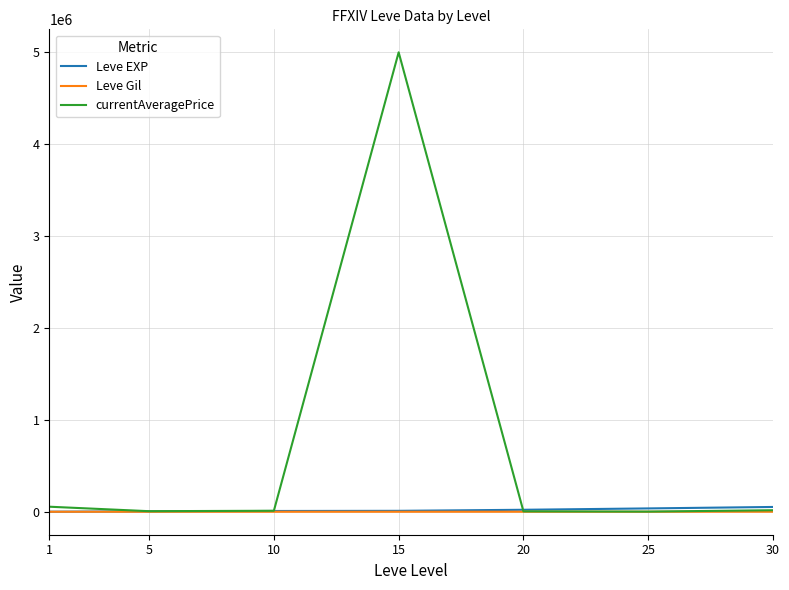

Which series has the largest range (max minus min)?

currentAveragePrice